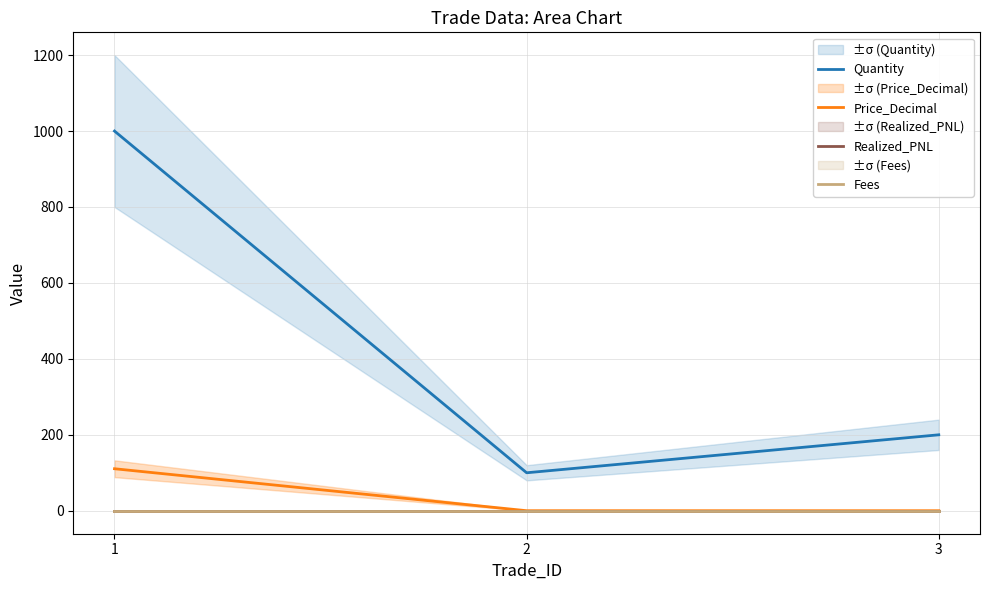

Is the value of Fees at 3 greater than the value of Price_Decimal at 1?

No